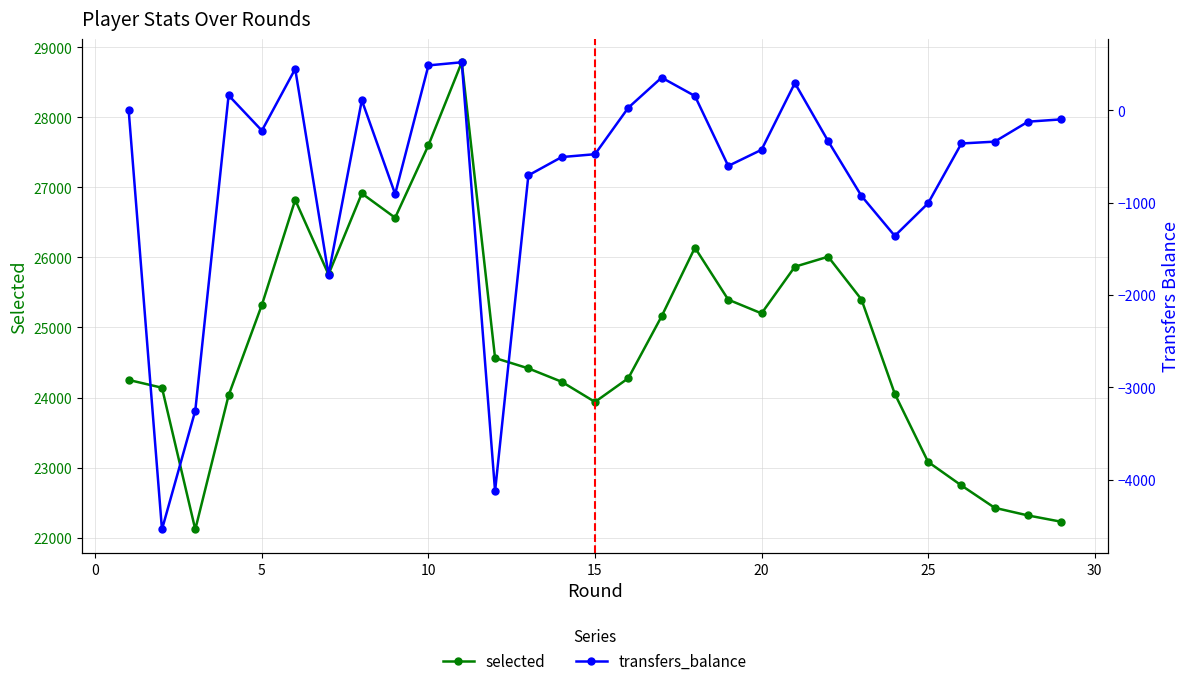

True or false: selected has more than 2 interior local peaks.

True